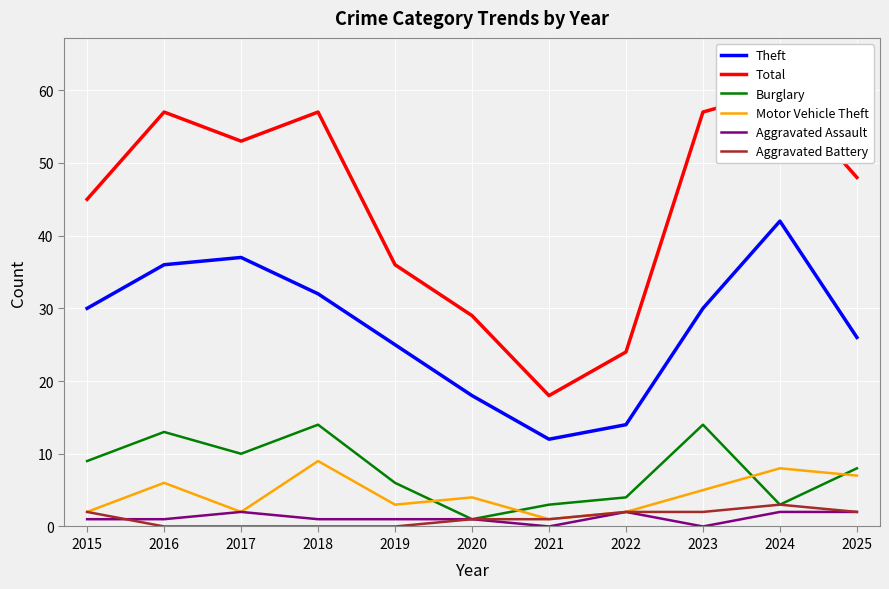

Which series has the widest spread of values?

Total